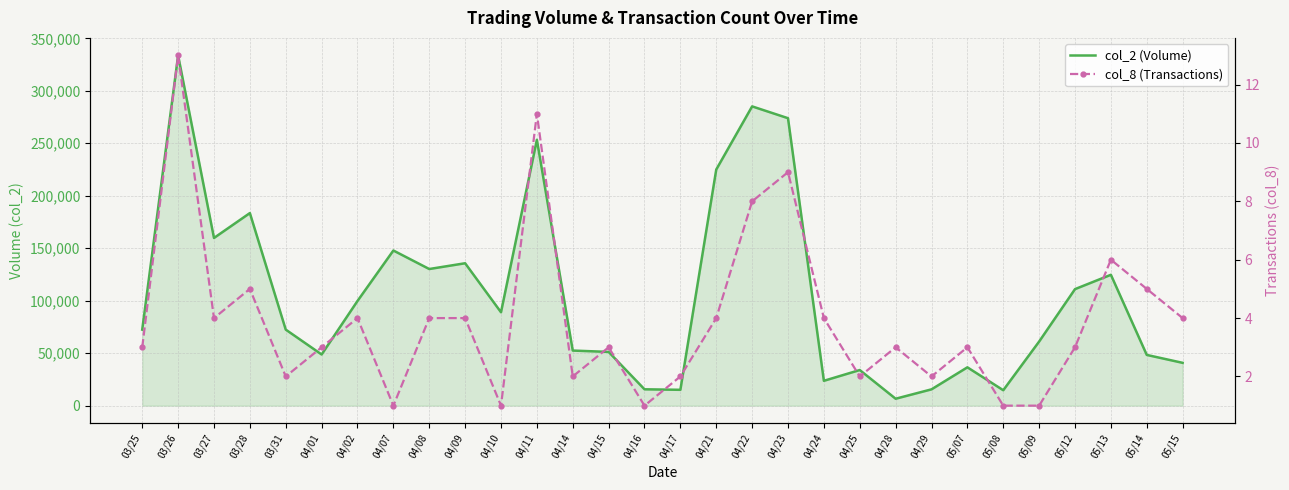

Rank the series by their maximum value, from highest to lowest.

col_2 (Volume), col_8 (Transactions)